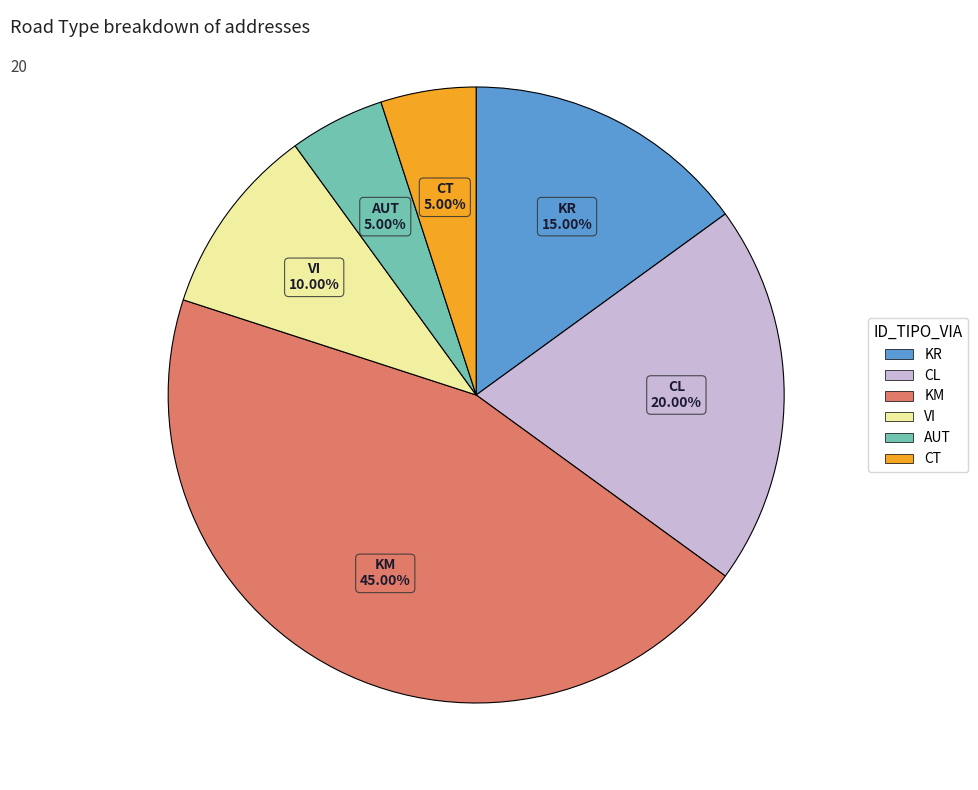

Combined, what portion of the pie is AUT and CL?

25.0%